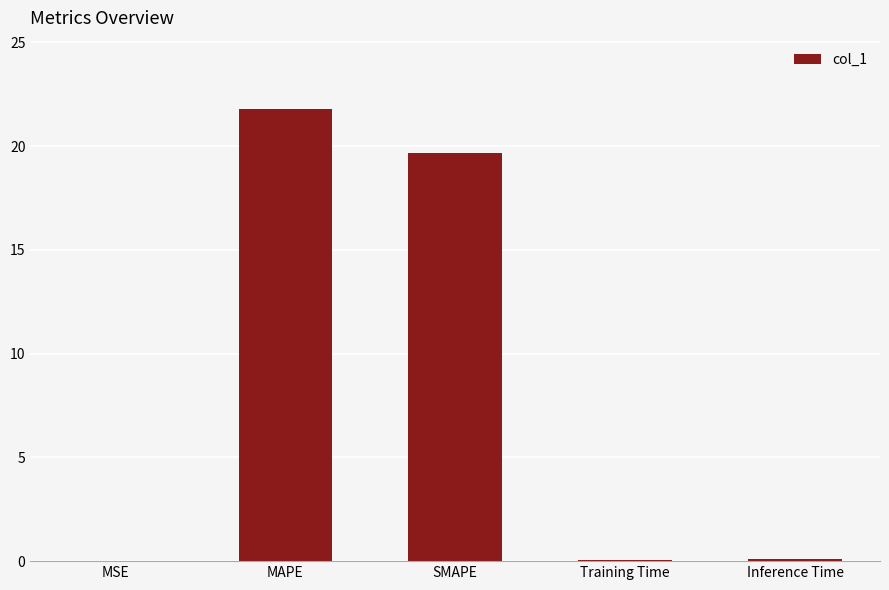

True or false: the data shows 33.4 at SMAPE.

False